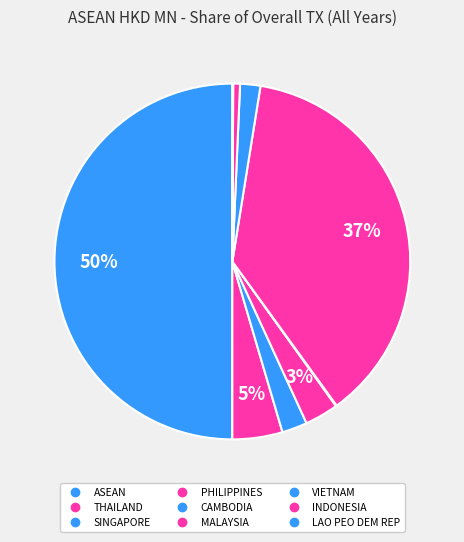

What is the largest slice in the pie chart?

ASEAN